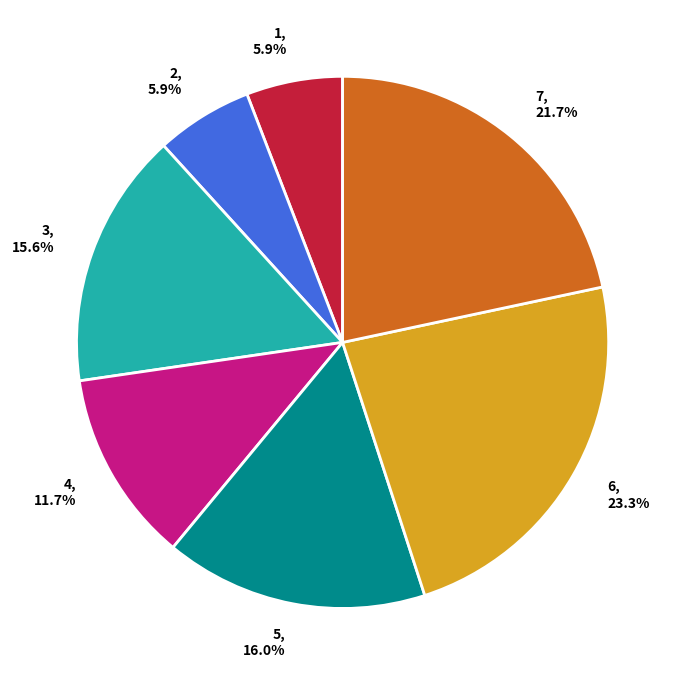

Is it true that 1 is 6% of the pie?

True